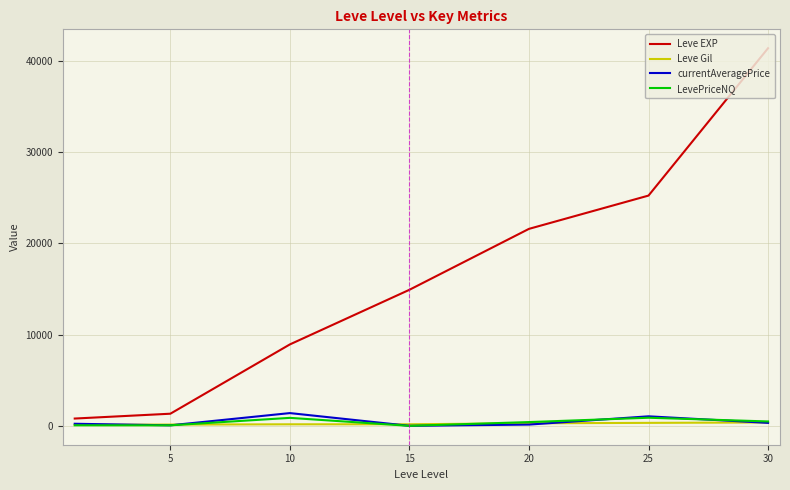

Which series has the largest range (max minus min)?

Leve EXP